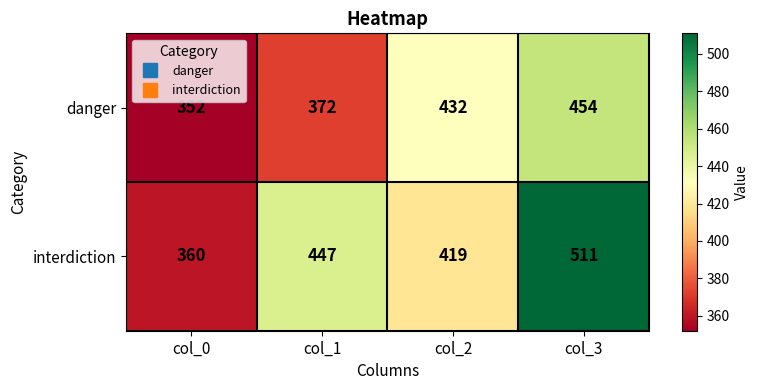

Which series has the largest total across all categories?

interdiction